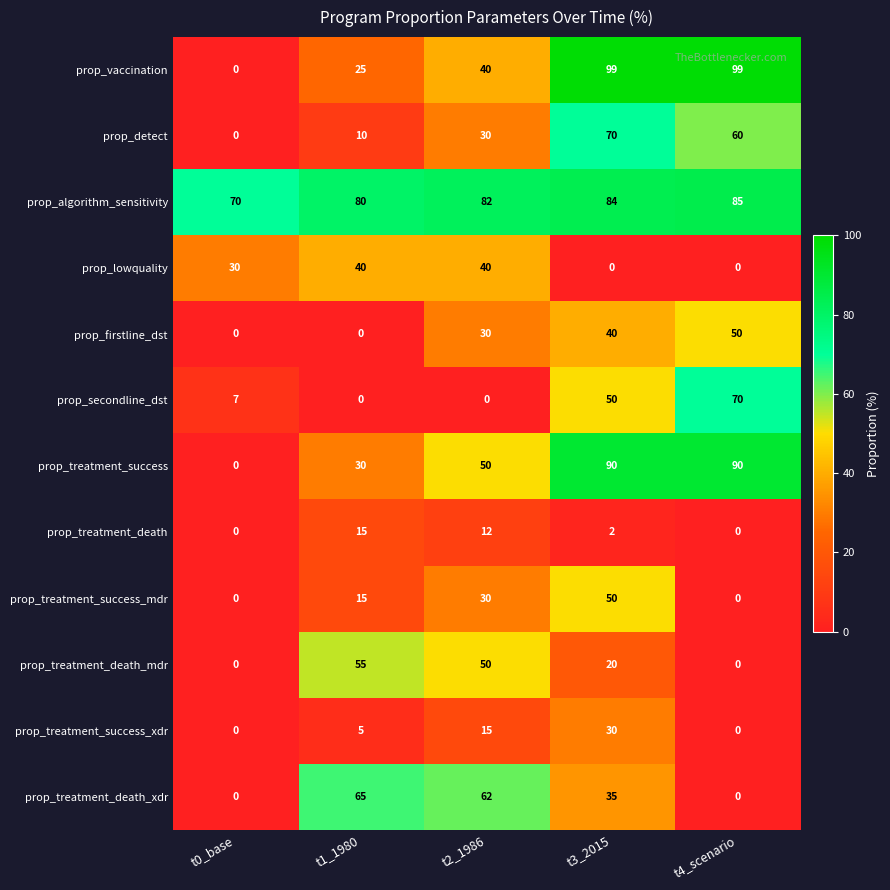

Which series changed the most between t1_1980 and t2_1986?

prop_firstline_dst